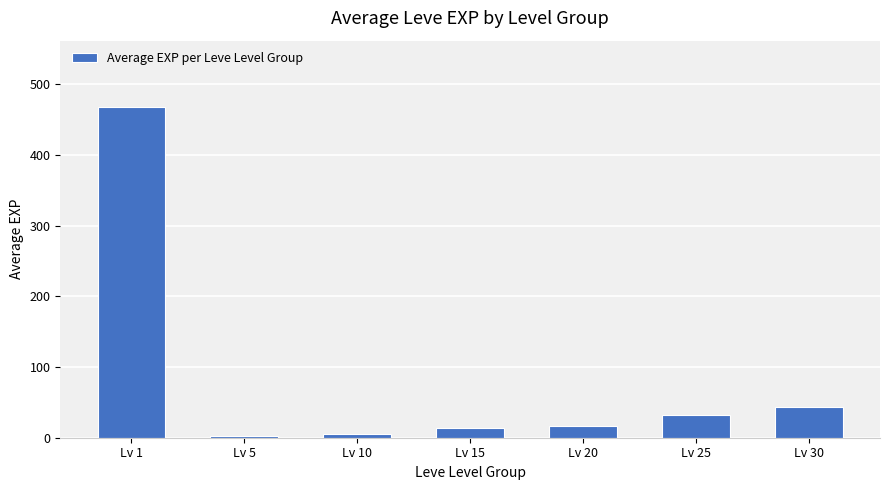

What is the minimum value shown in the chart?

2